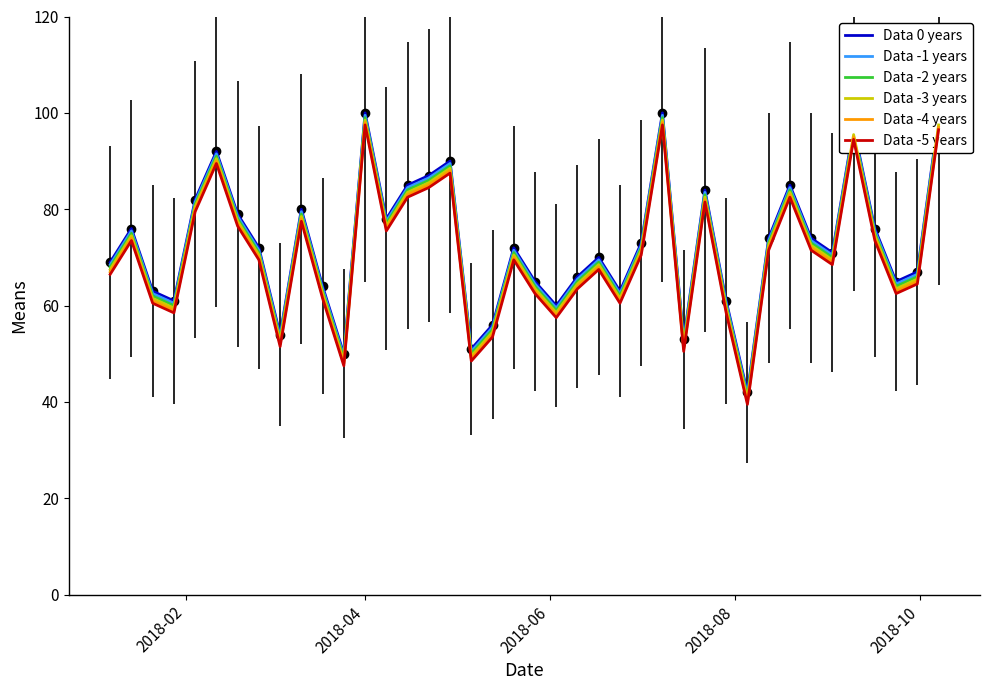

What is the difference between the maximum and minimum values in the Data -1 years series?

58.0